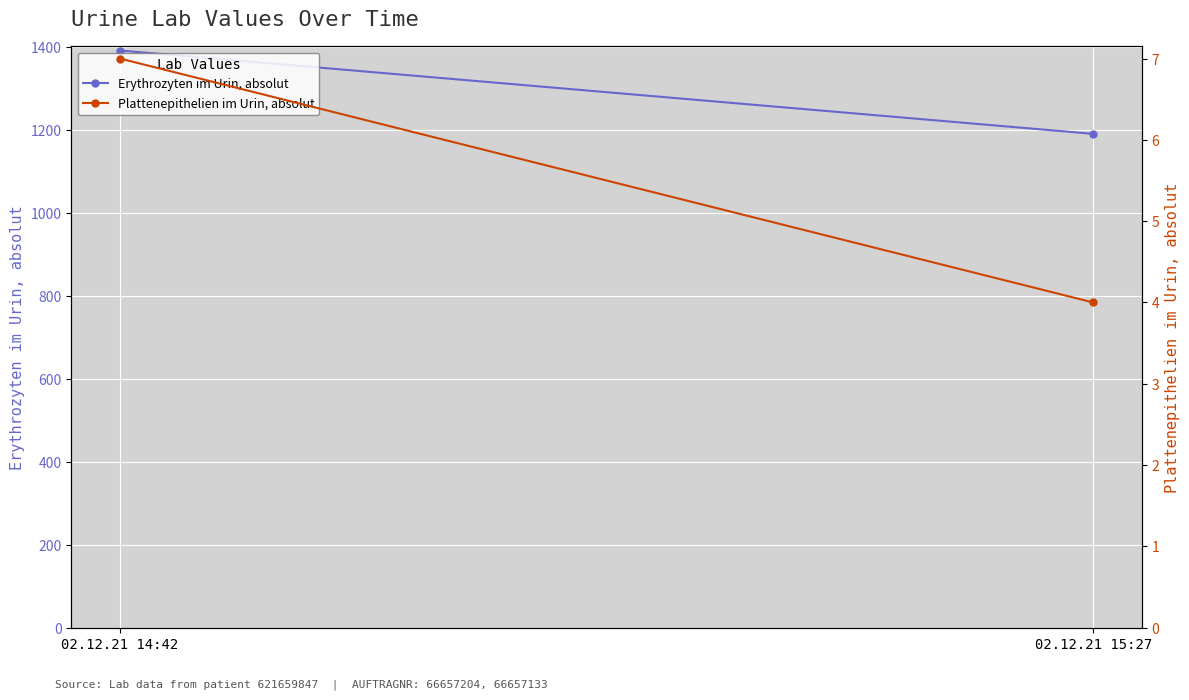

List the series in order of their peak value, lowest first.

Plattenepithelien im Urin, absolut, Erythrozyten im Urin, absolut